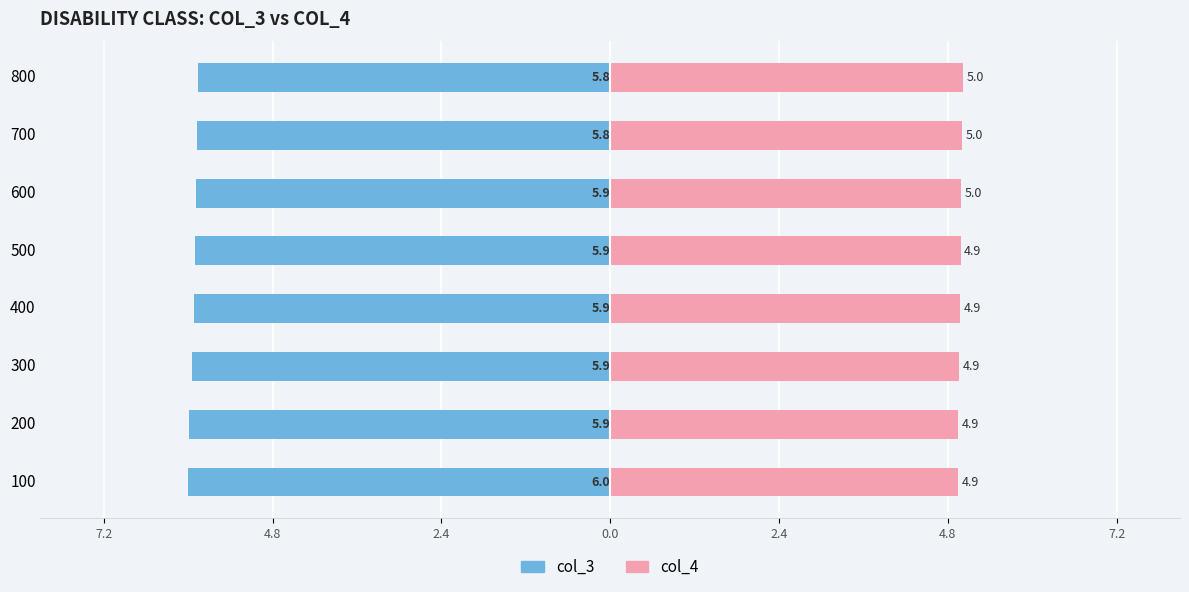

What is the approximate value of col_4 at 800?

5.0